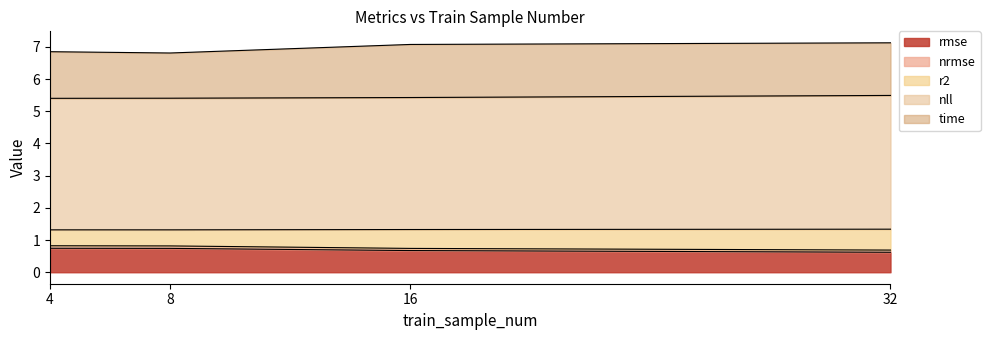

At which category is the sum across all series the highest?

32